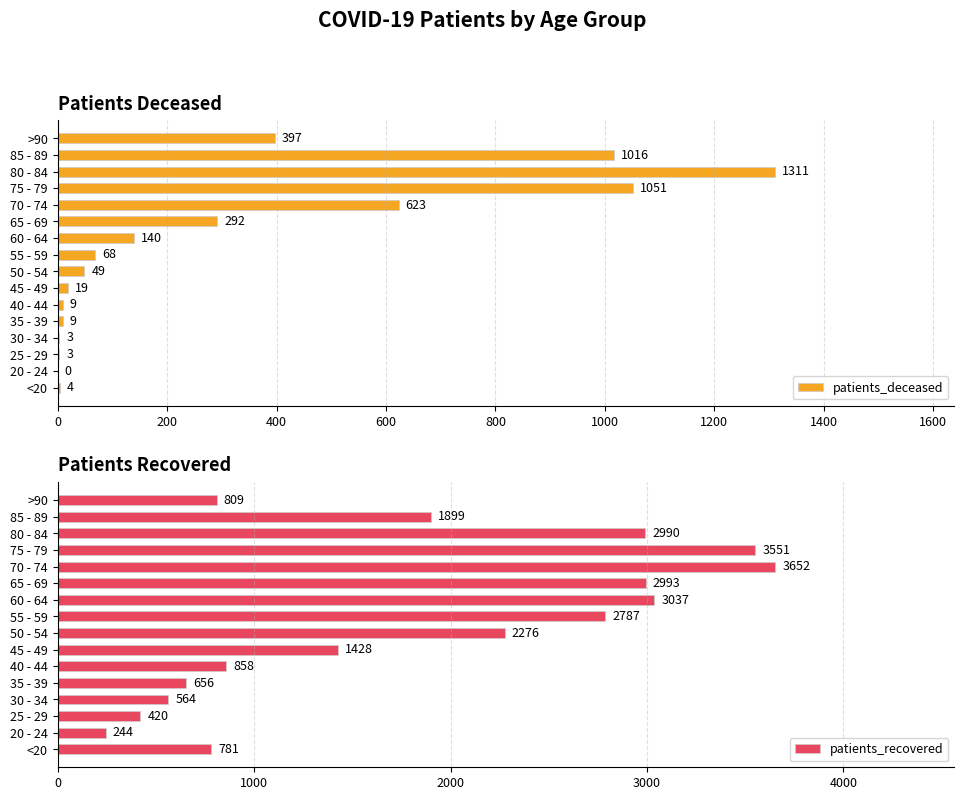

List the series in order of their peak value, lowest first.

patients_deceased, patients_recovered